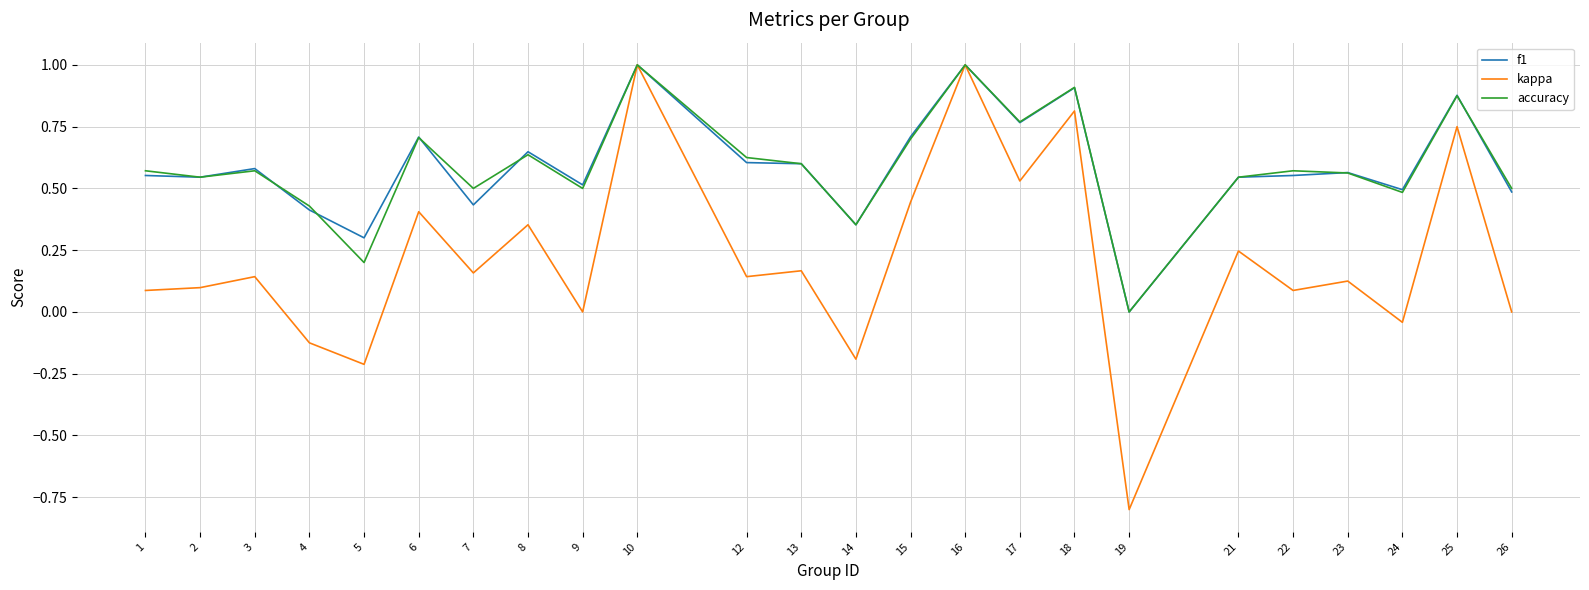

What are all the series names shown in the legend?

f1, kappa, accuracy